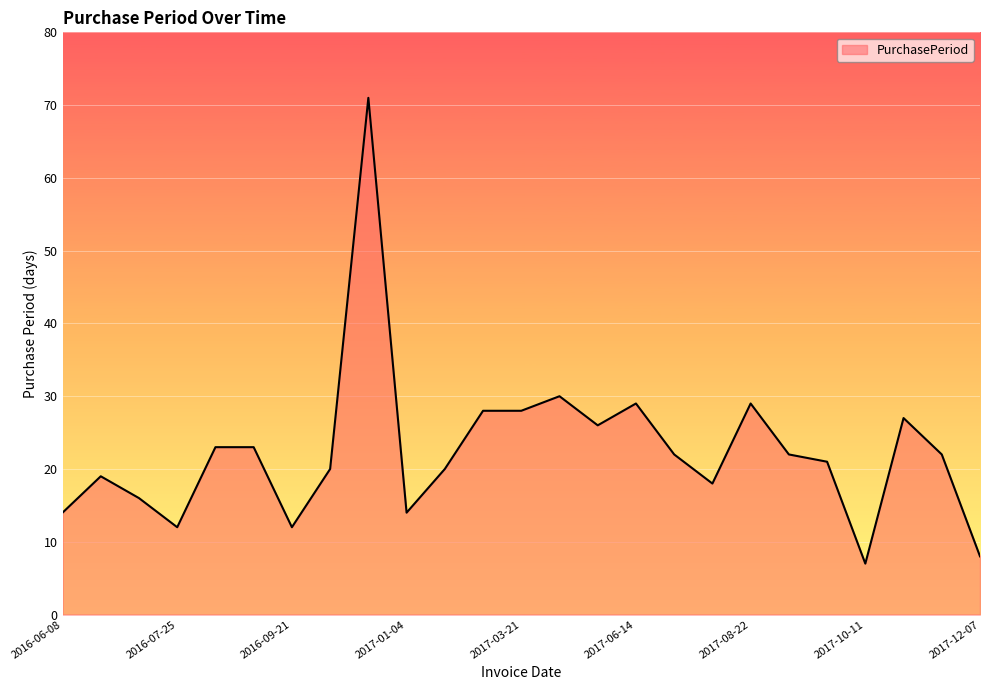

What is the maximum value shown in the chart?

71